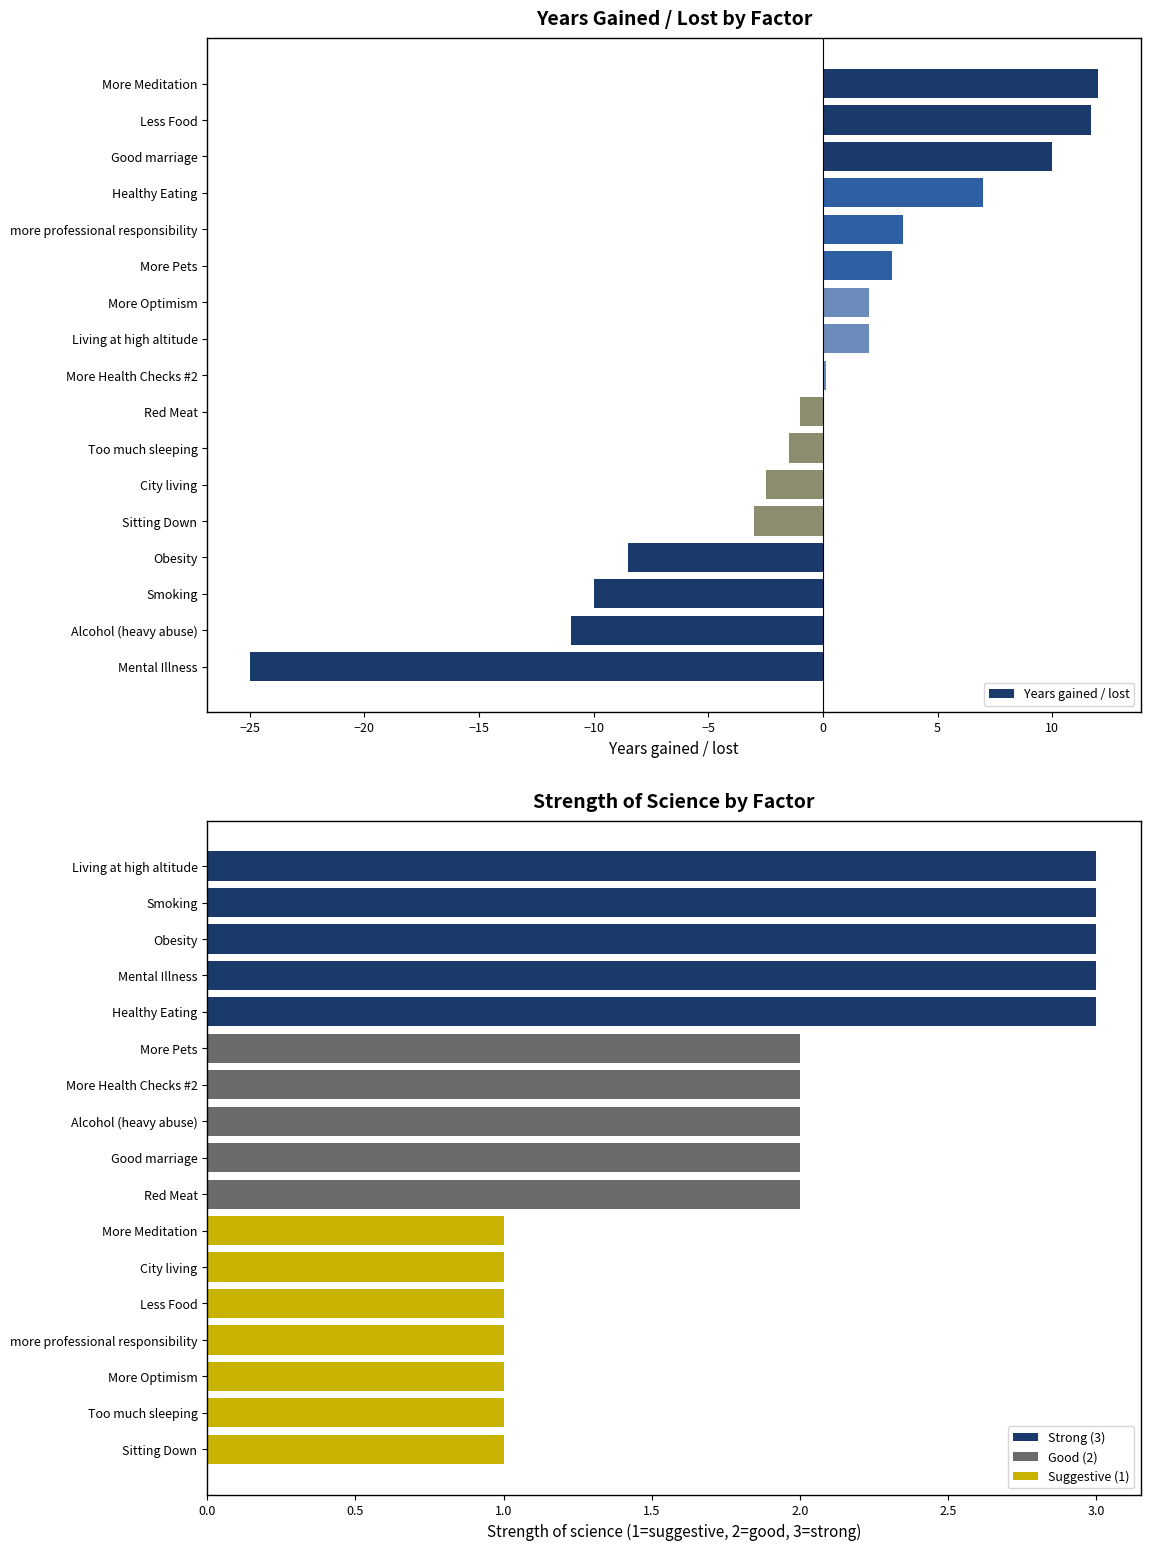

The value of Years gained / lost at Smoking is -10.0. True or false?

True